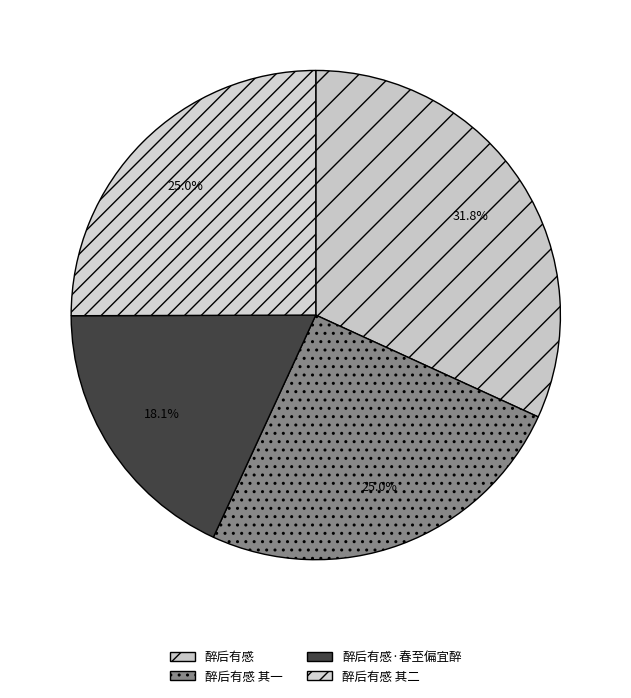

How many segments does this pie chart have?

4